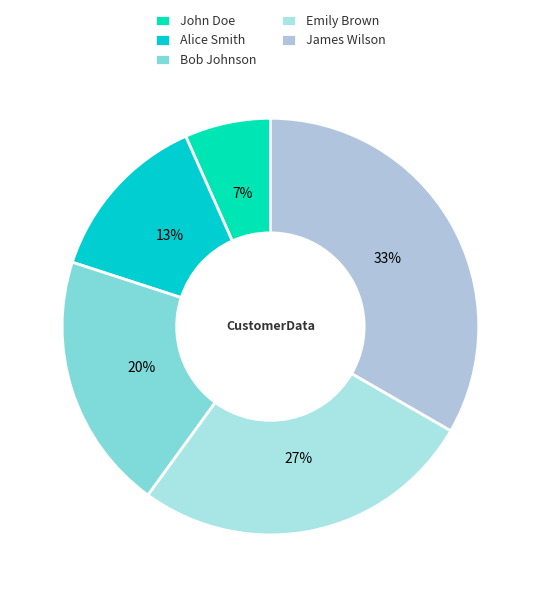

The John Doe slice represents 7% of the pie. True or false?

True